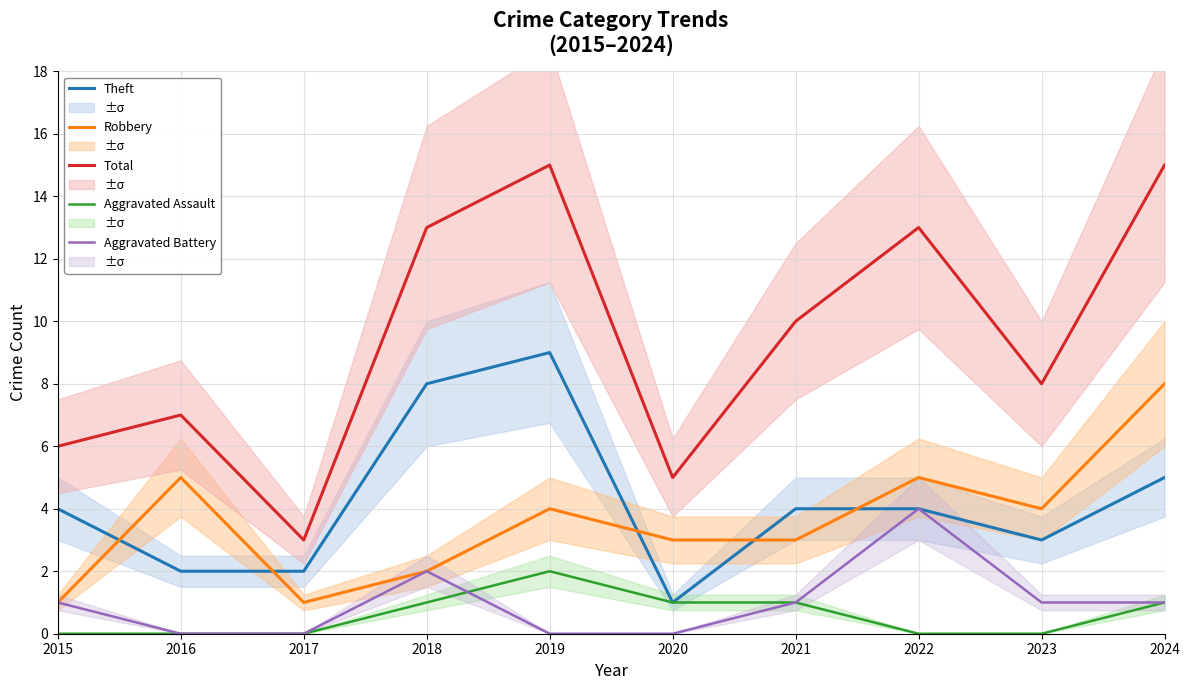

What is the sum of the Theft values at 2020 and 2022?

5